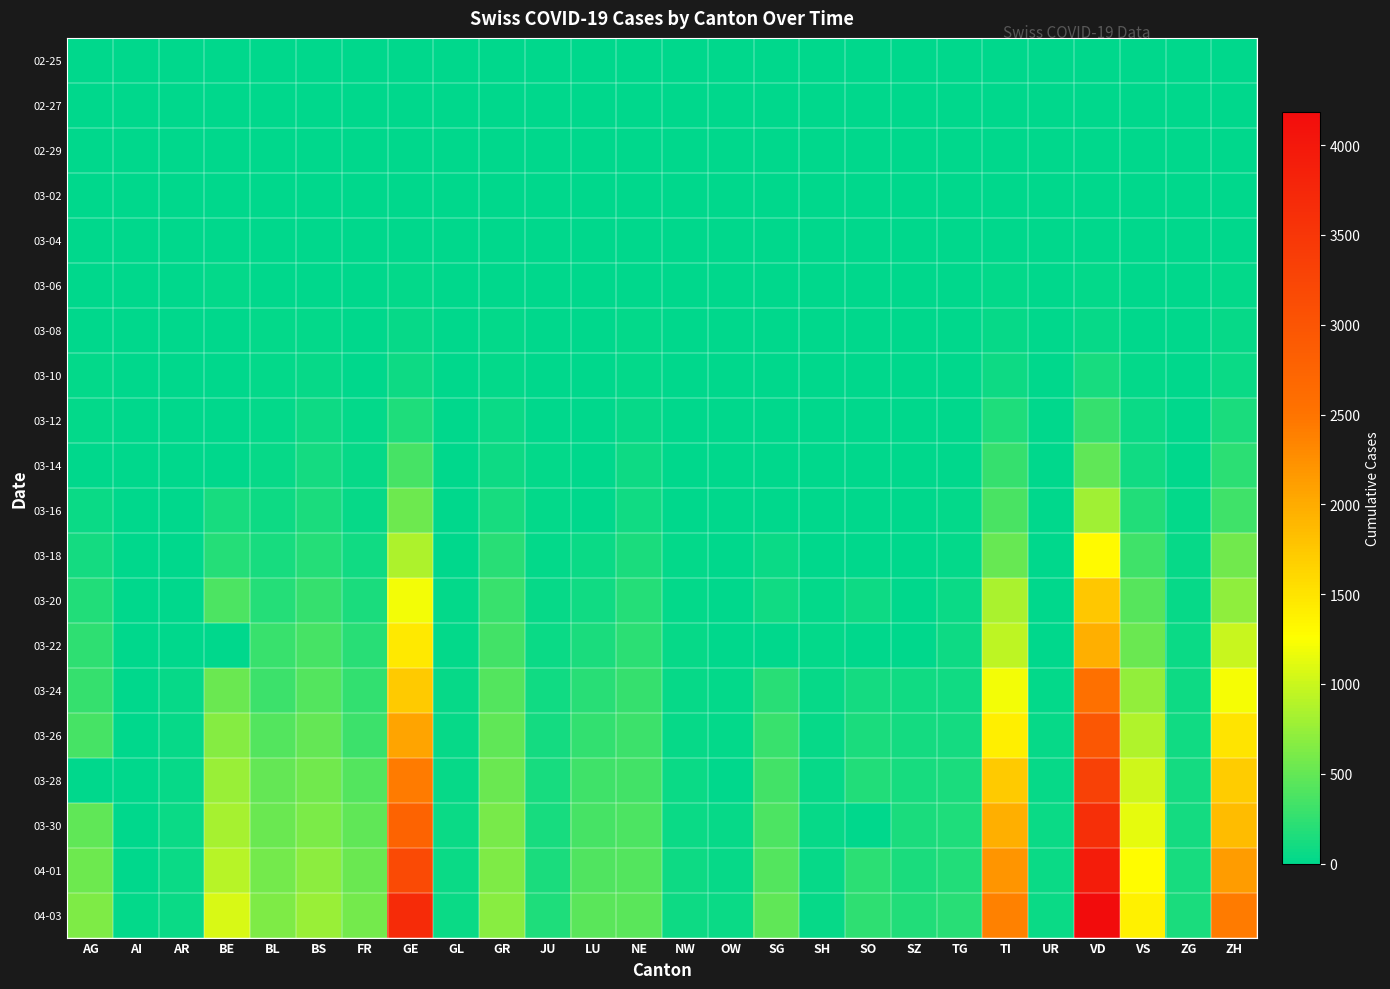

Reading left to right, transcribe all the data shown in this chart.

02-25: AG=0	AI=0	AR=0	BE=0	BL=0	BS=0	FR=0	GE=0	GL=0	GR=0	JU=0	LU=0	NE=0	NW=0	OW=0	SG=0	SH=0	SO=0	SZ=0	TG=0	TI=0	UR=0	VD=0	VS=0	ZG=0	ZH=0
02-27: AG=0	AI=0	AR=0	BE=0	BL=0	BS=1	FR=0	GE=1	GL=0	GR=2	JU=1	LU=0	NE=0	NW=0	OW=0	SG=0	SH=0	SO=0	SZ=0	TG=0	TI=1	UR=0	VD=0	VS=0	ZG=0	ZH=2
02-29: AG=0	AI=0	AR=0	BE=0	BL=2	BS=1	FR=0	GE=9	GL=0	GR=6	JU=1	LU=0	NE=0	NW=0	OW=0	SG=0	SH=0	SO=0	SZ=0	TG=0	TI=2	UR=0	VD=0	VS=1	ZG=0	ZH=6
03-02: AG=2	AI=0	AR=0	BE=4	BL=2	BS=1	FR=2	GE=11	GL=0	GR=9	JU=1	LU=0	NE=1	NW=0	OW=0	SG=0	SH=0	SO=0	SZ=0	TG=0	TI=4	UR=0	VD=0	VS=3	ZG=0	ZH=10
03-04: AG=7	AI=0	AR=0	BE=6	BL=2	BS=3	FR=4	GE=15	GL=0	GR=13	JU=2	LU=0	NE=8	NW=0	OW=0	SG=1	SH=0	SO=0	SZ=3	TG=0	TI=13	UR=0	VD=0	VS=4	ZG=1	ZH=15
03-06: AG=12	AI=0	AR=1	BE=17	BL=6	BS=15	FR=0	GE=27	GL=0	GR=16	JU=4	LU=0	NE=13	NW=0	OW=0	SG=2	SH=0	SO=1	SZ=6	TG=1	TI=28	UR=0	VD=23	VS=6	ZG=3	ZH=29
03-08: AG=0	AI=0	AR=1	BE=0	BL=19	BS=24	FR=8	GE=42	GL=0	GR=19	JU=5	LU=0	NE=24	NW=0	OW=0	SG=0	SH=0	SO=0	SZ=0	TG=1	TI=49	UR=0	VD=40	VS=12	ZG=3	ZH=40
03-10: AG=17	AI=0	AR=0	BE=0	BL=22	BS=33	FR=0	GE=77	GL=1	GR=32	JU=7	LU=0	NE=31	NW=0	OW=0	SG=0	SH=0	SO=0	SZ=0	TG=2	TI=75	UR=0	VD=130	VS=22	ZG=10	ZH=62
03-12: AG=27	AI=0	AR=5	BE=0	BL=26	BS=73	FR=22	GE=152	GL=3	GR=53	JU=12	LU=0	NE=46	NW=5	OW=0	SG=15	SH=1	SO=0	SZ=0	TG=5	TI=163	UR=2	VD=277	VS=53	ZG=11	ZH=140
03-14: AG=0	AI=2	AR=0	BE=0	BL=47	BS=100	FR=36	GE=347	GL=8	GR=73	JU=18	LU=0	NE=68	NW=5	OW=0	SG=0	SH=1	SO=0	SZ=0	TG=8	TI=265	UR=0	VD=477	VS=98	ZG=13	ZH=218
03-16: AG=52	AI=4	AR=0	BE=123	BL=76	BS=143	FR=45	GE=552	GL=10	GR=118	JU=25	LU=0	NE=93	NW=10	OW=0	SG=0	SH=2	SO=0	SZ=0	TG=17	TI=368	UR=0	VD=796	VS=172	ZG=20	ZH=326
03-18: AG=101	AI=0	AR=11	BE=193	BL=116	BS=181	FR=86	GE=859	GL=14	GR=204	JU=32	LU=65	NE=146	NW=18	OW=0	SG=61	SH=8	SO=0	SZ=0	TG=32	TI=511	UR=5	VD=1303	VS=312	ZG=33	ZH=568
03-20: AG=168	AI=0	AR=0	BE=377	BL=184	BS=270	FR=145	GE=1208	GL=20	GR=283	JU=44	LU=92	NE=189	NW=28	OW=0	SG=98	SH=17	SO=66	SZ=0	TG=50	TI=849	UR=7	VD=1754	VS=436	ZG=48	ZH=711
03-22: AG=232	AI=0	AR=0	BE=0	BL=289	BS=356	FR=202	GE=1449	GL=29	GR=327	JU=61	LU=131	NE=216	NW=36	OW=0	SG=0	SH=30	SO=0	SZ=0	TG=76	TI=945	UR=0	VD=1975	VS=535	ZG=53	ZH=984
03-24: AG=266	AI=8	AR=33	BE=532	BL=306	BS=410	FR=255	GE=1725	GL=33	GR=419	JU=82	LU=205	NE=265	NW=42	OW=25	SG=200	SH=34	SO=104	SZ=97	TG=88	TI=1209	UR=25	VD=2546	VS=728	ZG=72	ZH=1221
03-26: AG=349	AI=11	AR=42	BE=660	BL=422	BS=501	FR=309	GE=2066	GL=43	GR=487	JU=100	LU=253	NE=299	NW=48	OW=30	SG=280	SH=36	SO=141	SZ=107	TG=111	TI=1401	UR=38	VD=2943	VS=874	ZG=87	ZH=1500
03-28: AG=0	AI=13	AR=45	BE=767	BL=502	BS=569	FR=421	GE=2428	GL=47	GR=527	JU=119	LU=317	NE=337	NW=55	OW=0	SG=339	SH=40	SO=173	SZ=122	TG=135	TI=1727	UR=48	VD=3308	VS=1017	ZG=101	ZH=1701
03-30: AG=481	AI=14	AR=50	BE=826	BL=539	BS=617	FR=477	GE=2753	GL=51	GR=591	JU=128	LU=351	NE=378	NW=63	OW=46	SG=389	SH=42	SO=0	SZ=135	TG=149	TI=1962	UR=53	VD=3605	VS=1144	ZG=112	ZH=1859
04-01: AG=549	AI=0	AR=61	BE=909	BL=588	BS=687	FR=525	GE=3171	GL=56	GR=635	JU=145	LU=401	NE=420	NW=70	OW=48	SG=414	SH=44	SO=216	SZ=146	TG=167	TI=2195	UR=59	VD=3916	VS=1282	ZG=125	ZH=2136
04-03: AG=626	AI=20	AR=65	BE=1073	BL=625	BS=754	FR=588	GE=3667	GL=59	GR=678	JU=149	LU=449	NE=444	NW=79	OW=56	SG=480	SH=47	SO=237	SZ=165	TG=199	TI=2377	UR=62	VD=4185	VS=1385	ZG=138	ZH=2428